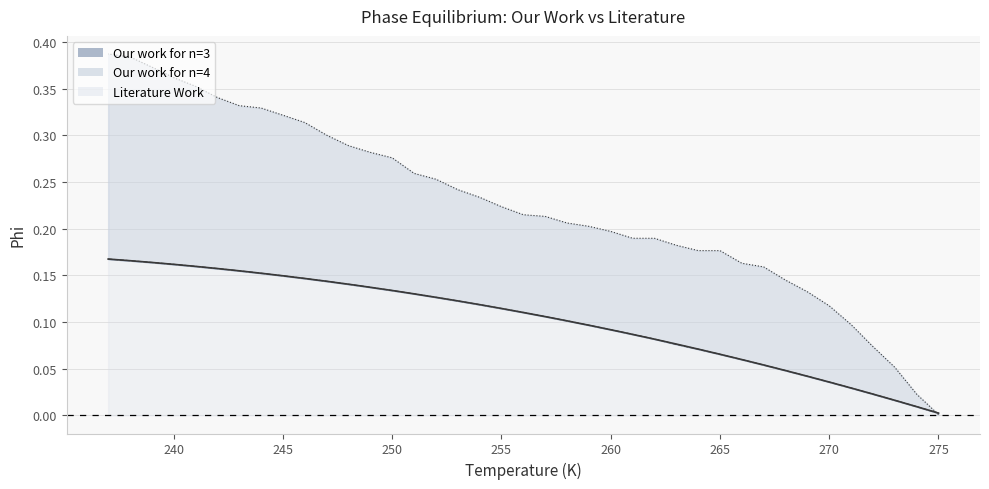

What is the sum of the Our work for n=4 values at 247 and 271?

0.2